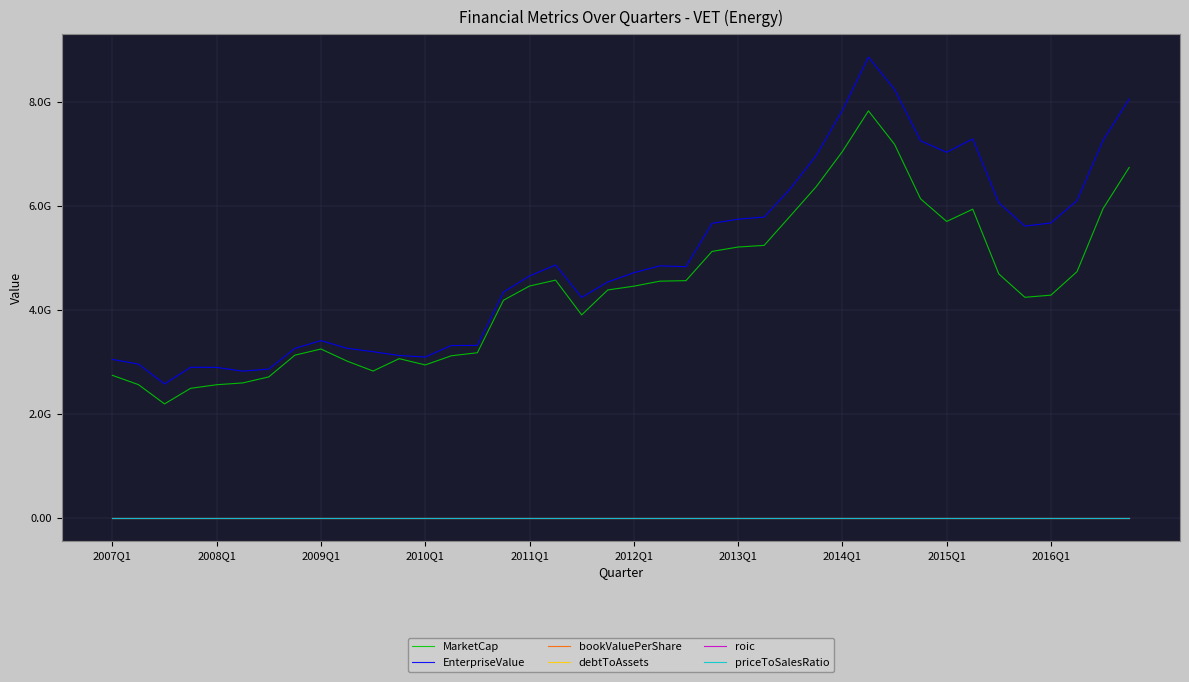

Is this an area chart (filled region under the line)?

No